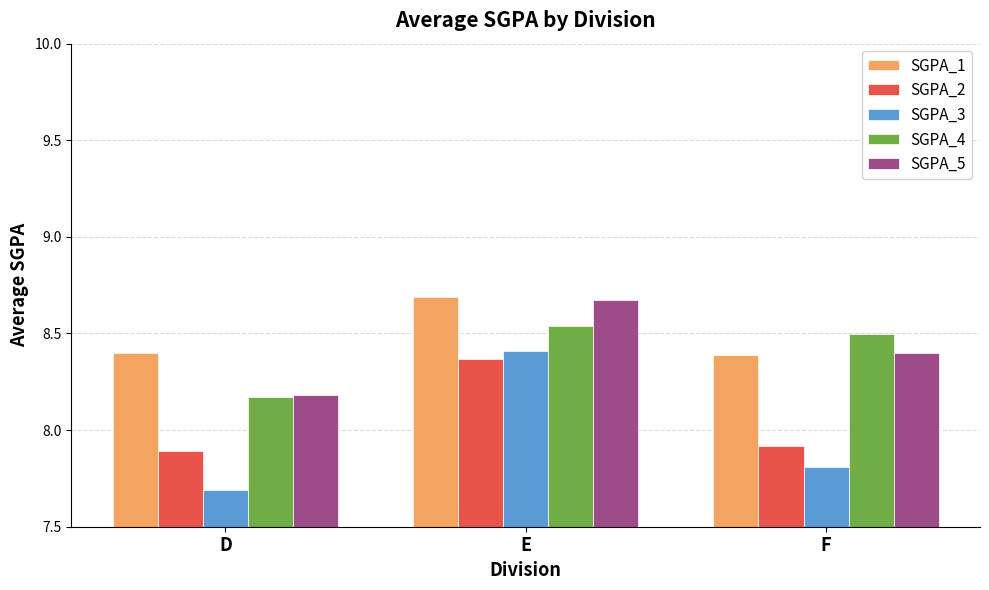

What is the sum of all SGPA_4 values?

25.2